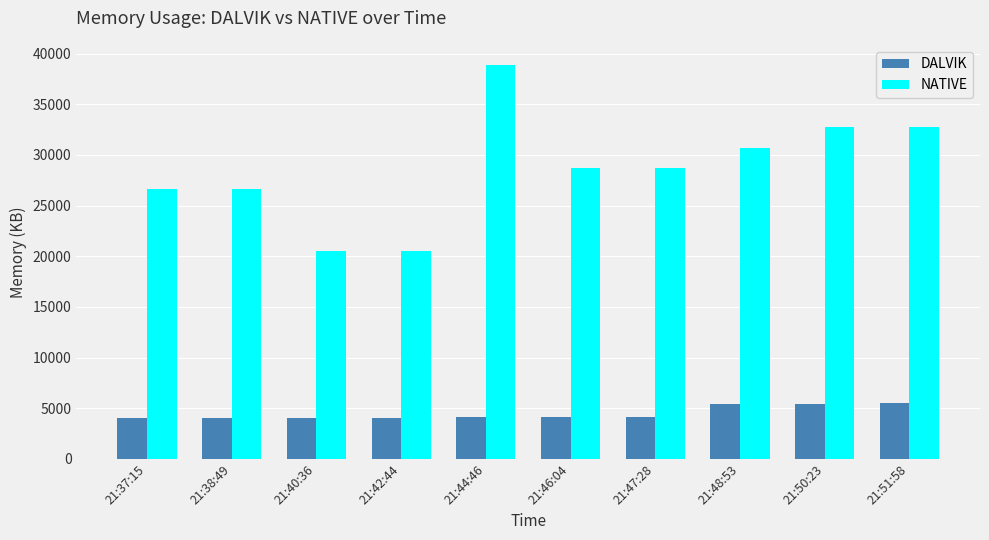

Rank the series by their maximum value, from highest to lowest.

NATIVE, DALVIK